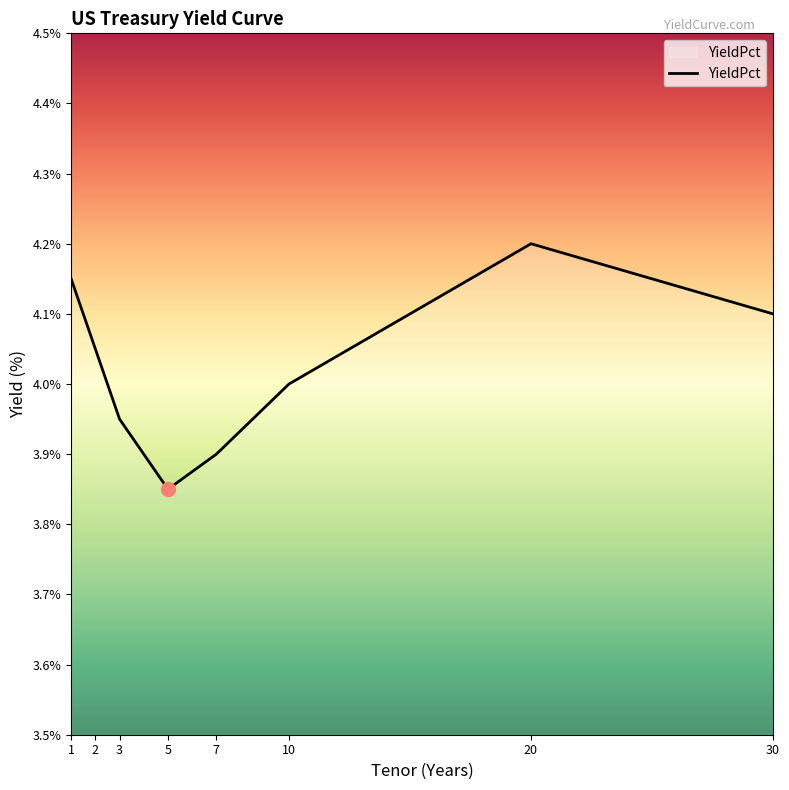

The chart shows a value of 3.9 at 7. True or false?

True